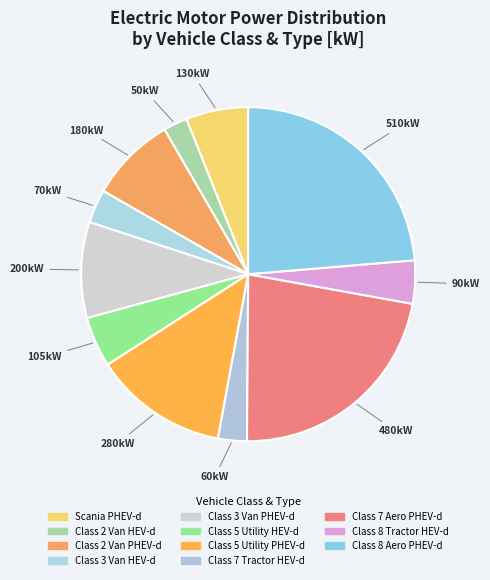

Do Scania PHEV-d and Class 5 Utility HEV-d together represent more than half of the pie?

No